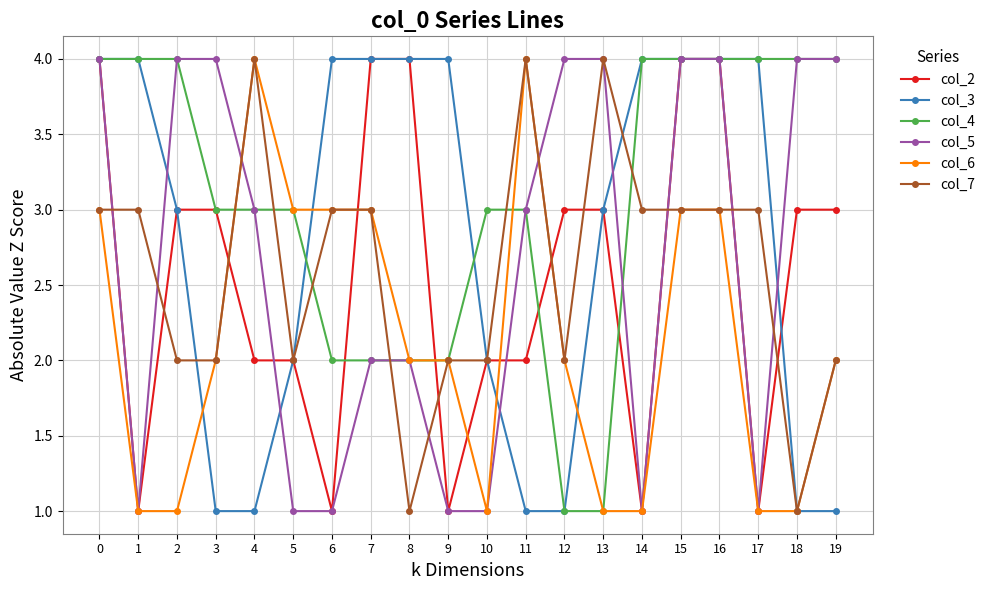

Is it true that col_4 equals 3 at 7?

False